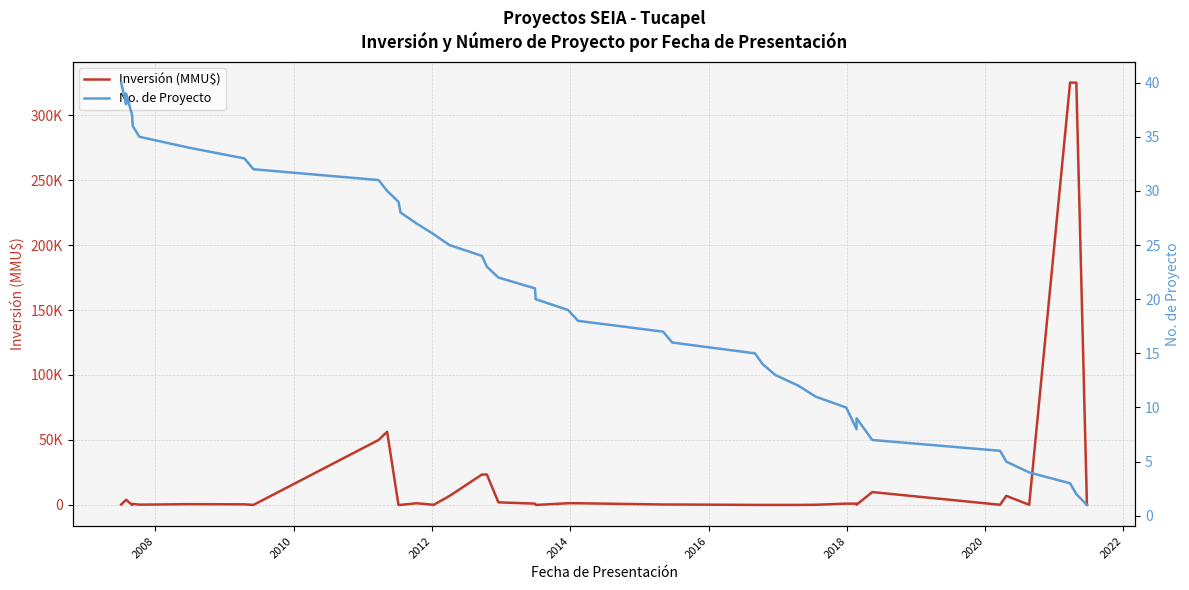

Reading left to right, transcribe all the data shown in this chart.

Inversión (MMU$): 300	4000	4000	10	800	234	600	476	22	50000	56300	28	30	1300	100	6870	23400	23400	2000	1000	1	1300	1300	350	350	30	30	30	30	145	1000	1000	169	9903	135	7000	135	325000	325000	100
No. de Proyecto: 40	38	39	37	36	35	34	33	32	31	30	29	28	27	26	25	24	23	22	21	20	19	18	17	16	15	14	13	12	11	10	8	9	7	6	5	4	3	2	1